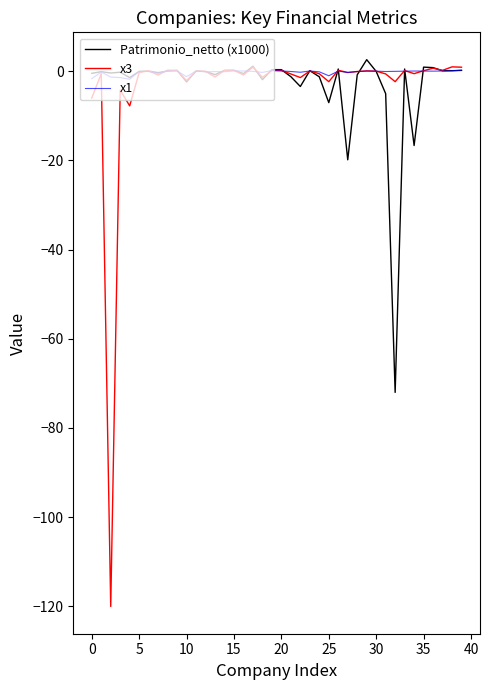

Which series has the widest spread of values?

x3